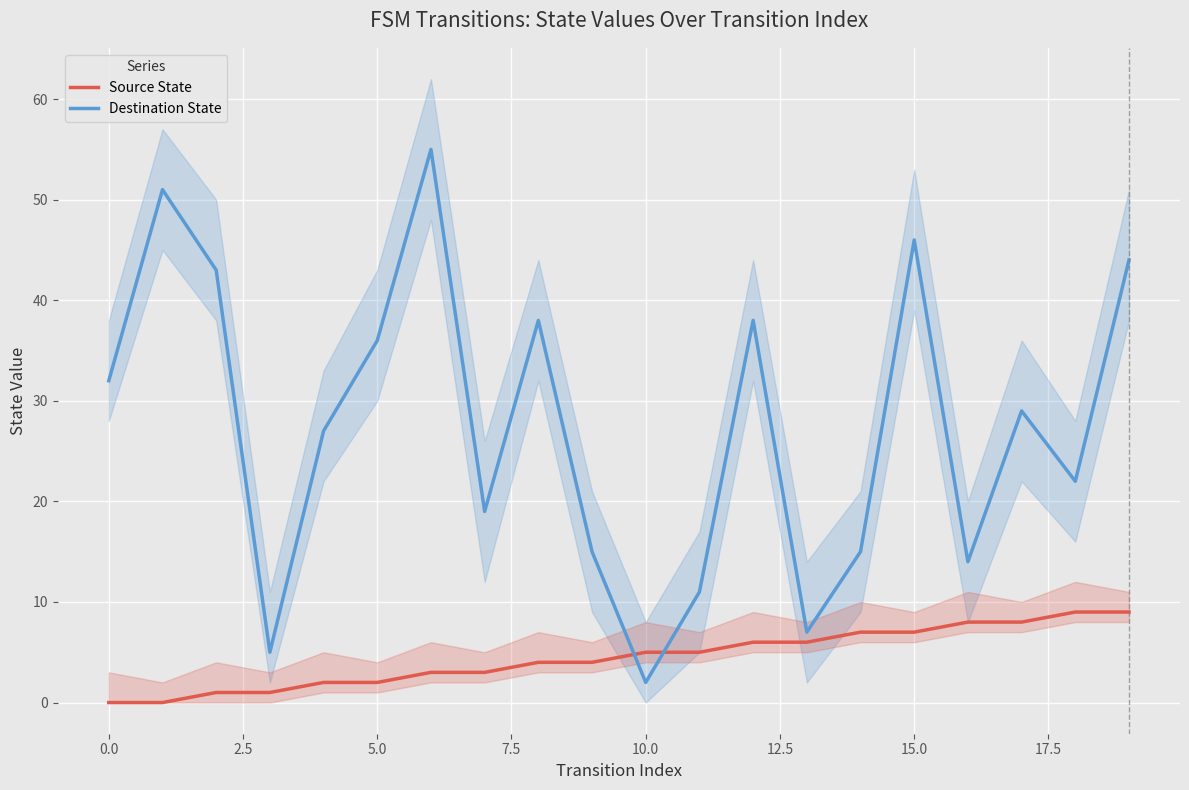

True or false: Source State has a value of 2 at 5.0.

True